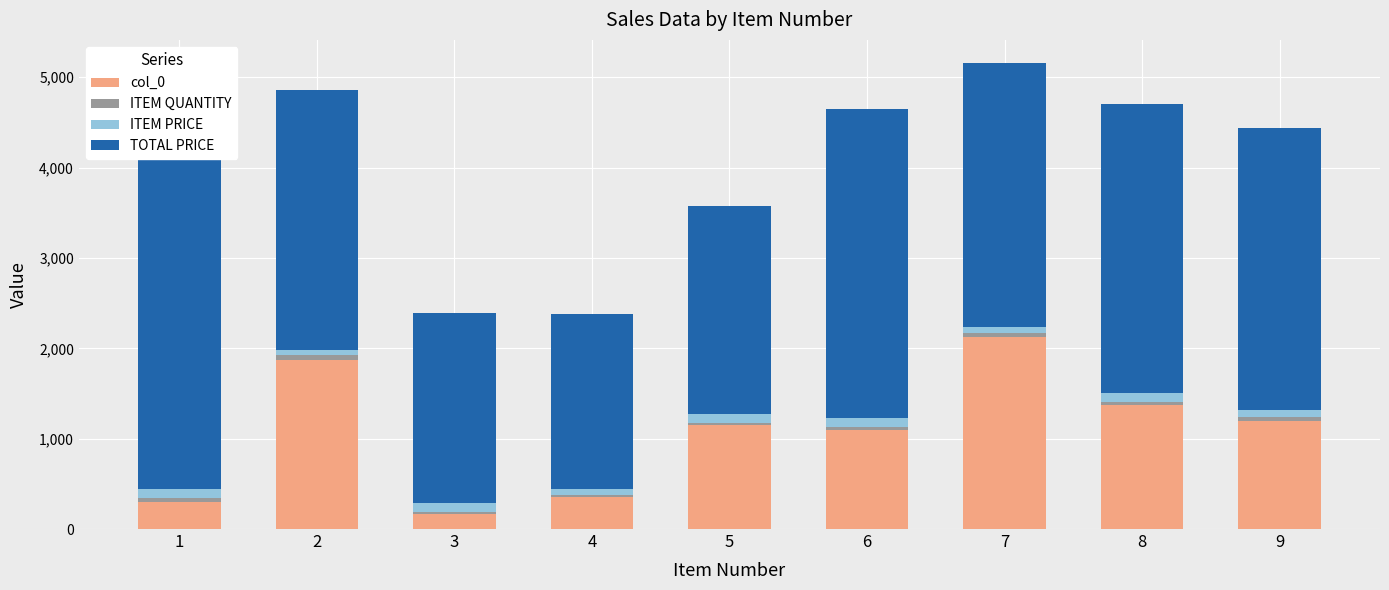

What is the sum of all col_0 values?

9636.0